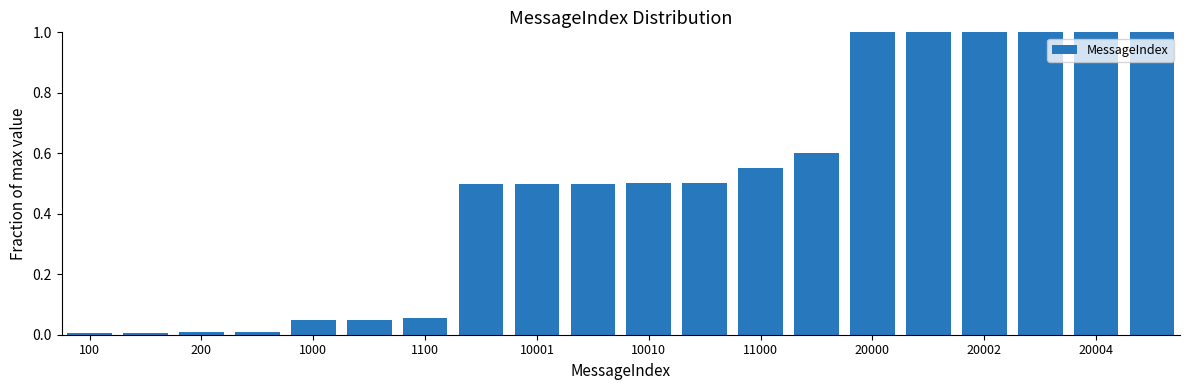

What is the difference between the second highest and minimum values?

1.0